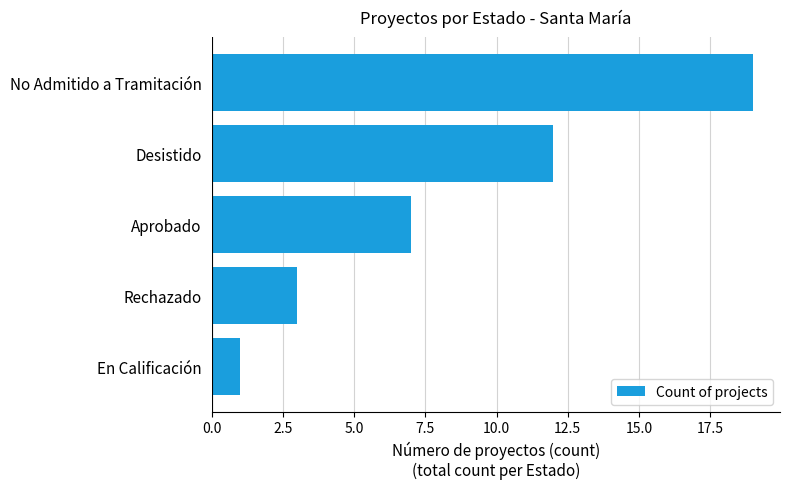

What is the change in value from Rechazado to Aprobado?

+4